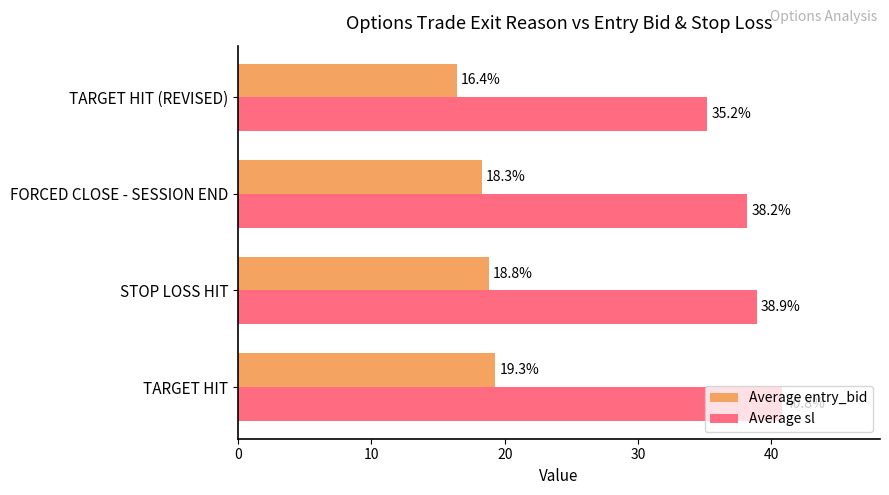

Which series has the largest range (max minus min)?

Average sl